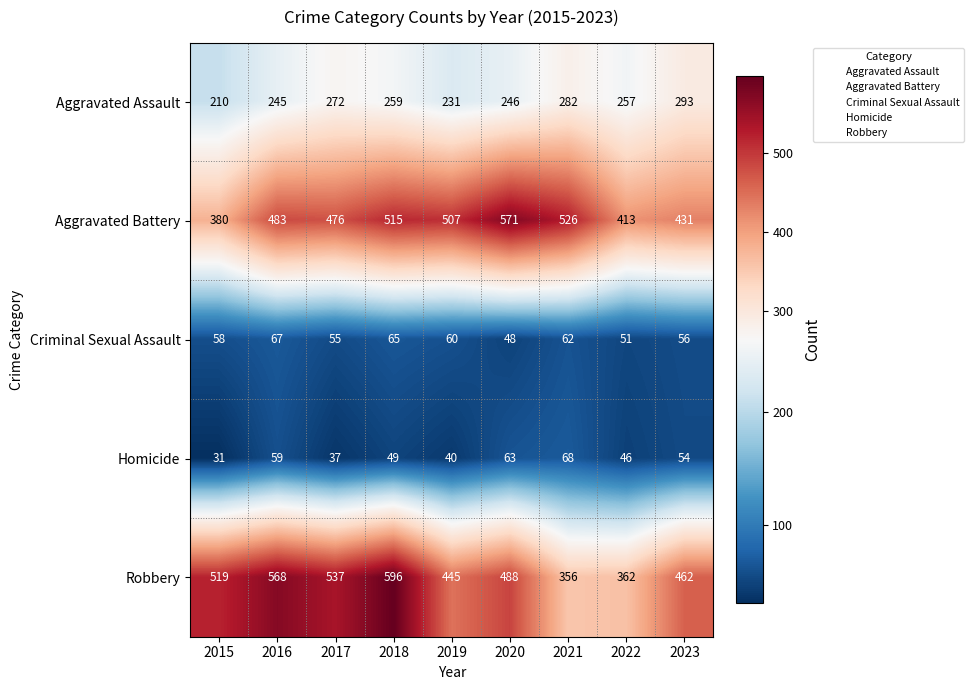

How many data points does each series have?

9